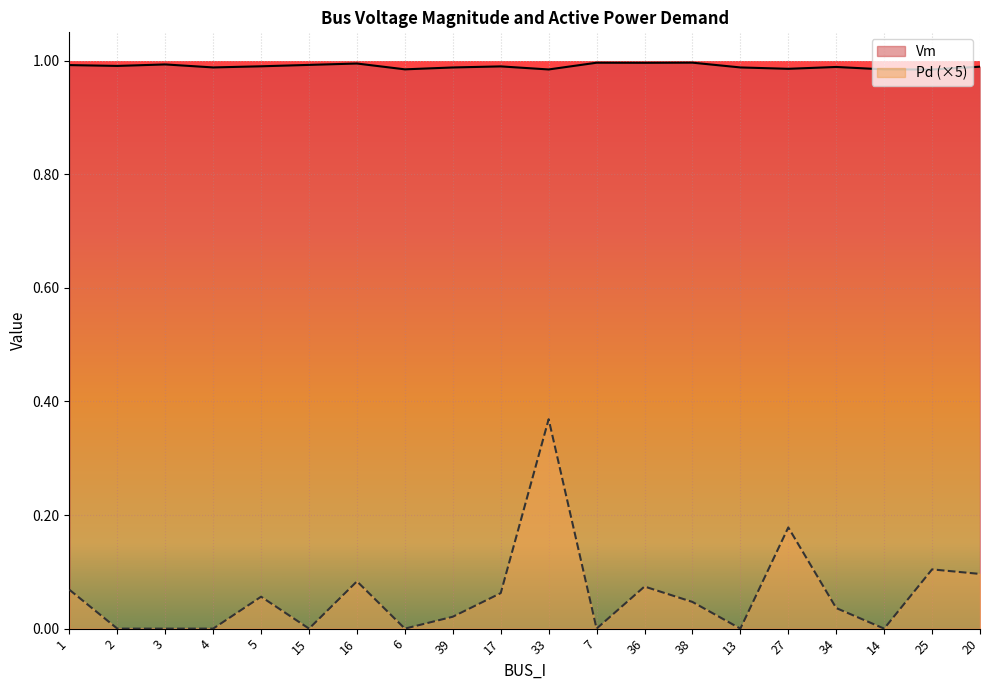

Reading left to right, transcribe all the data shown in this chart.

Vm: 1=1.0	2=1.0	3=1.0	4=1.0	5=1.0	15=1.0	16=1.0	6=1.0	39=1.0	17=1.0	33=1.0	7=1.0	36=1.0	38=1.0	13=1.0	27=1.0	34=1.0	14=1.0	25=1.0	20=1.0
Pd: 1=0.1	2=0.0	3=0.0	4=0.0	5=0.1	15=0.0	16=0.1	6=0.0	39=0.0	17=0.1	33=0.4	7=0.0	36=0.1	38=0.0	13=0.0	27=0.2	34=0.0	14=0.0	25=0.1	20=0.1